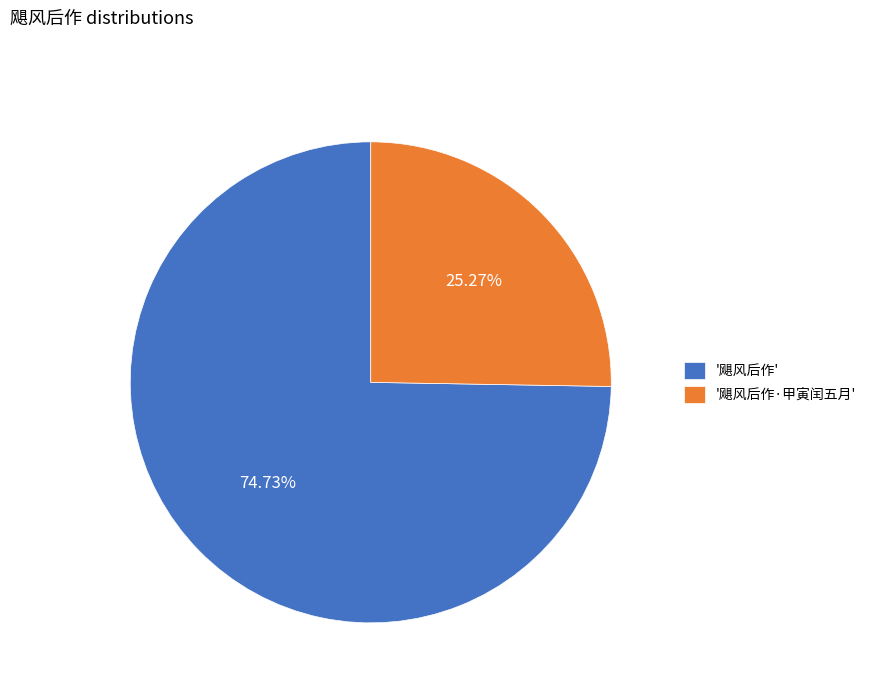

How many segments does this pie chart have?

2